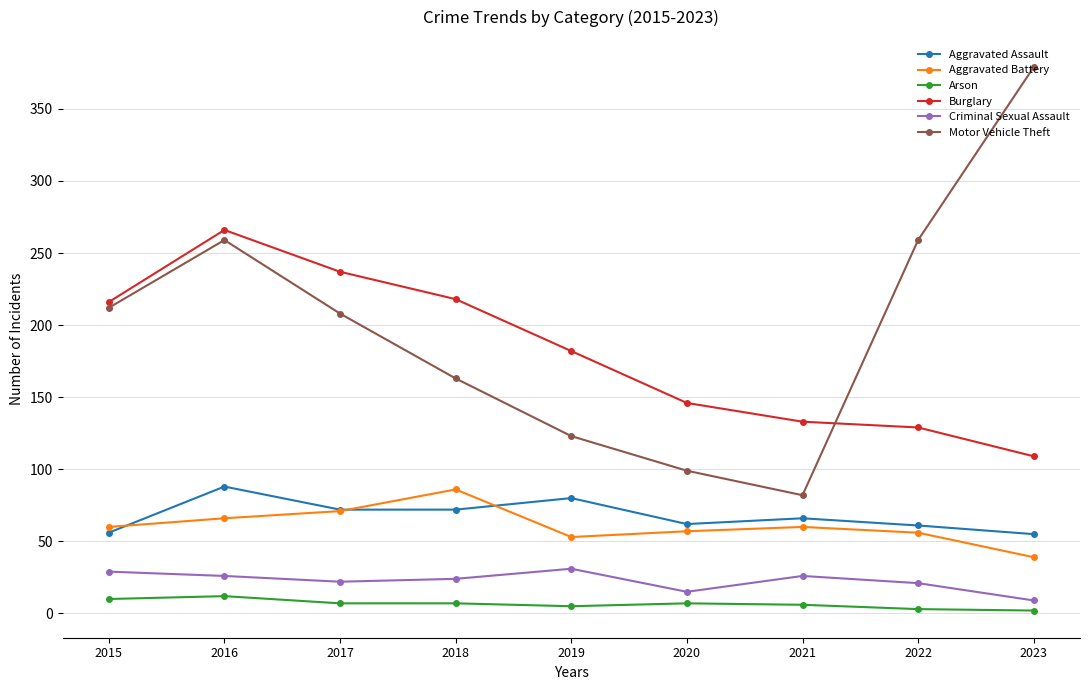

What are all the series names shown in the legend?

Aggravated Assault, Aggravated Battery, Arson, Burglary, Criminal Sexual Assault, Motor Vehicle Theft